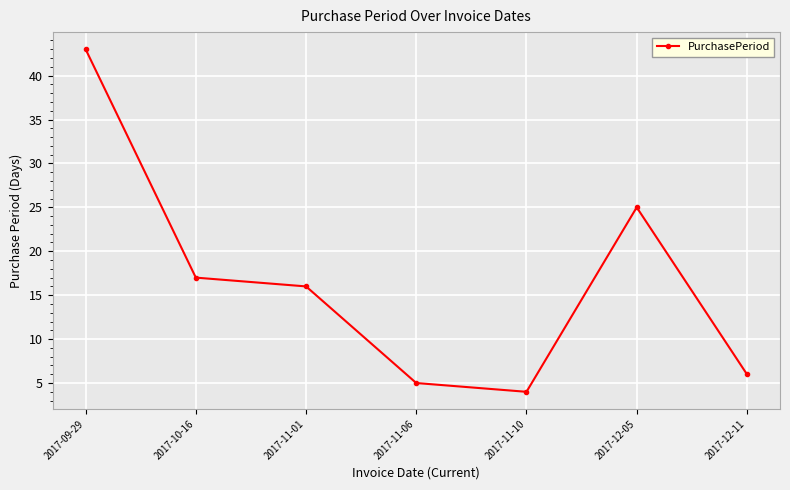

How many points are lower than both their immediate neighbors (excluding endpoints)?

1